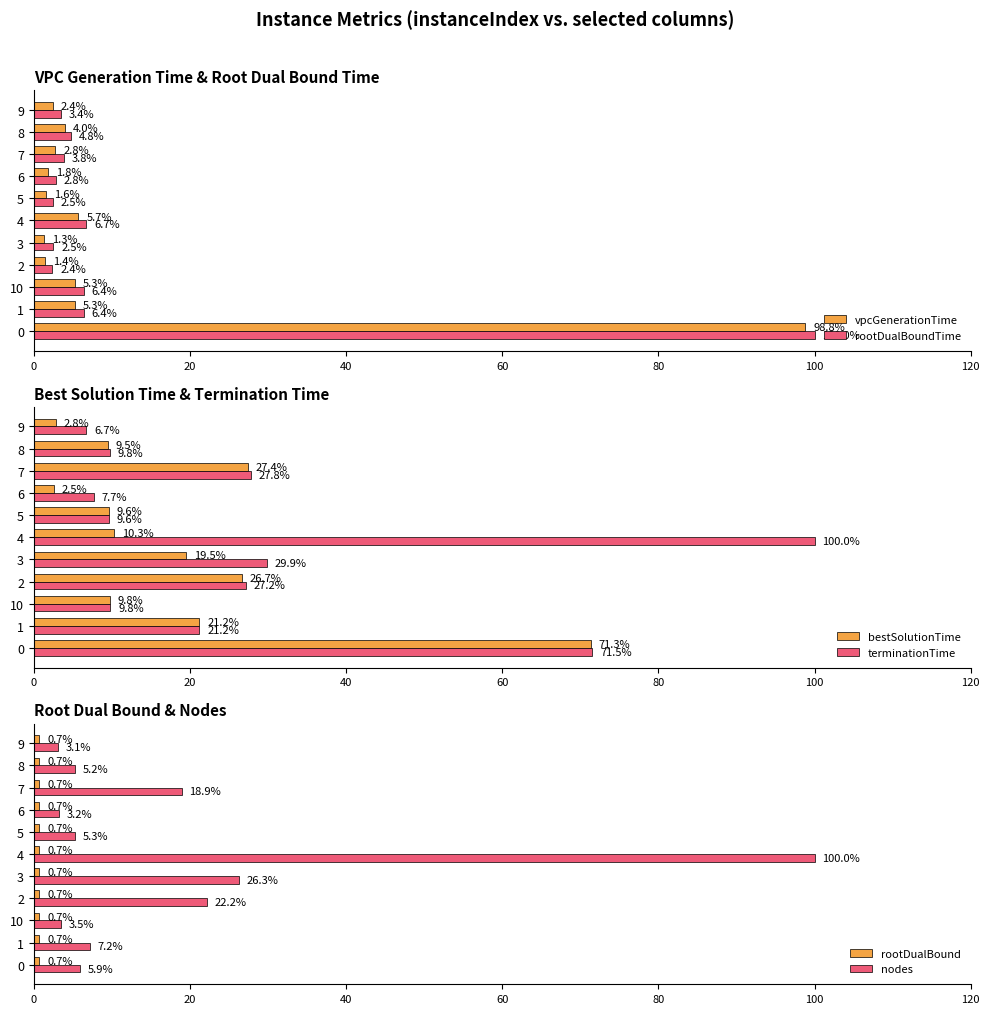

Is it true that vpcGenerationTime equals 2.4 at 9?

True